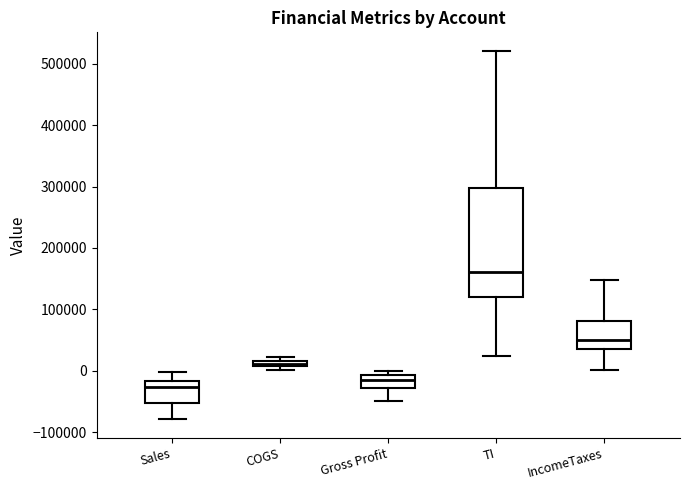

Which box has the lowest median line?

Sales